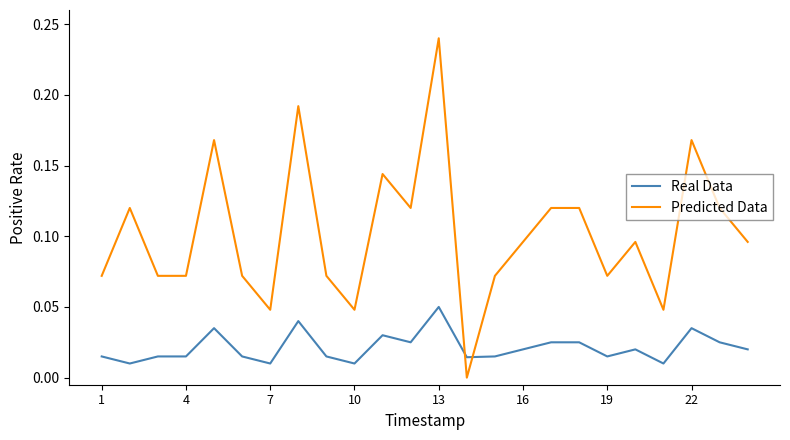

After their last crossing, which series has the higher values: Predicted Data or Real Data?

Predicted Data